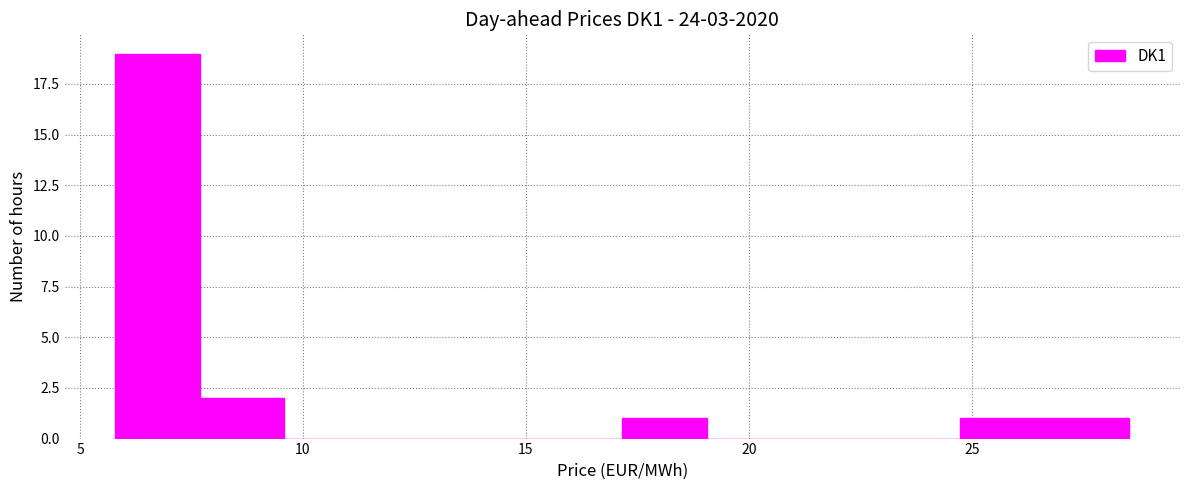

Around what value on the x-axis is the tallest bar? Give the approximate position of its centre, as read against the axis.

6.5